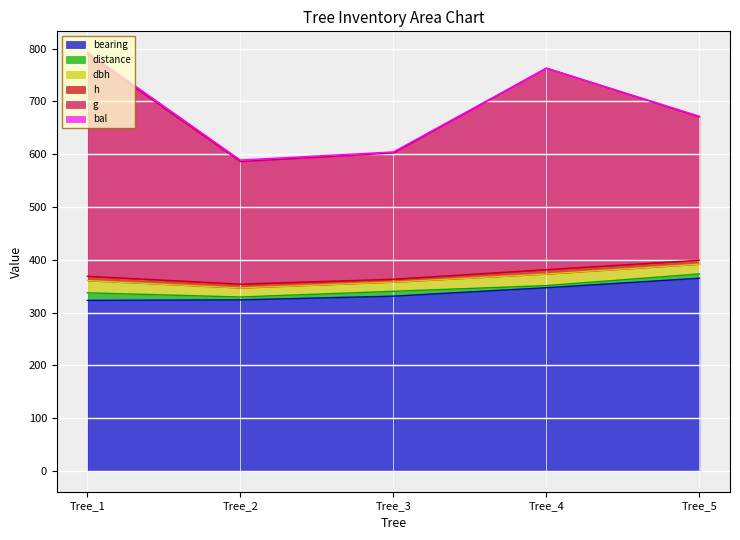

Where is bearing nearest to the value 344?

Tree_4